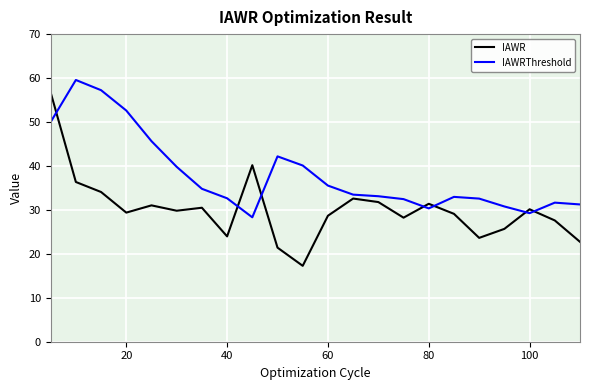

What is the maximum value shown in the chart?

59.6